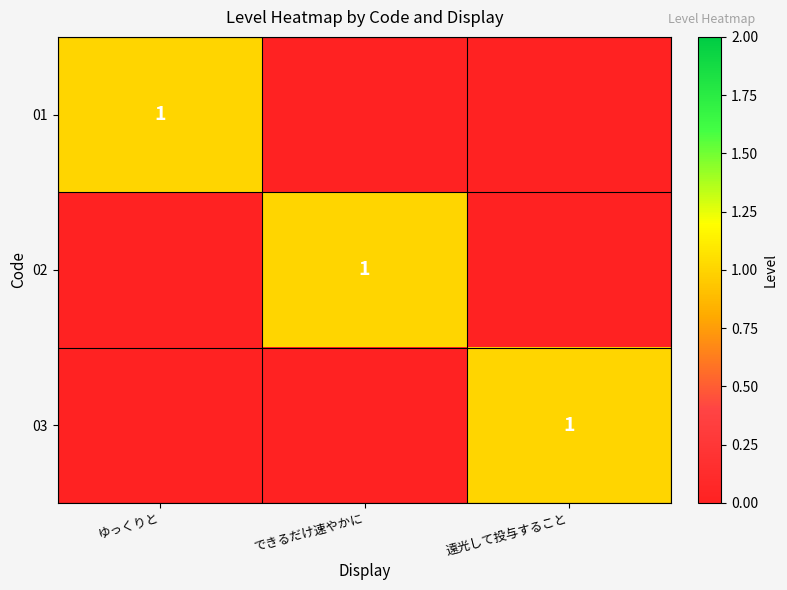

The value of 03 at 遠光して投与すること is 2. True or false?

False